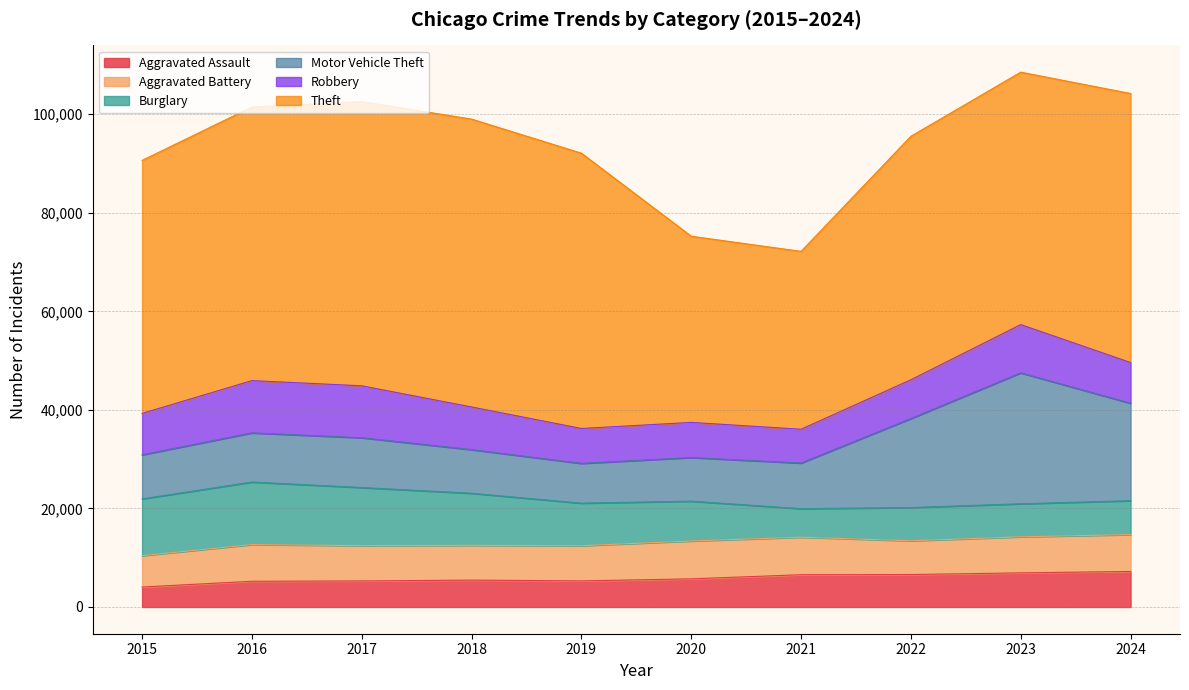

How many data points in Motor Vehicle Theft are less than 9977?

5